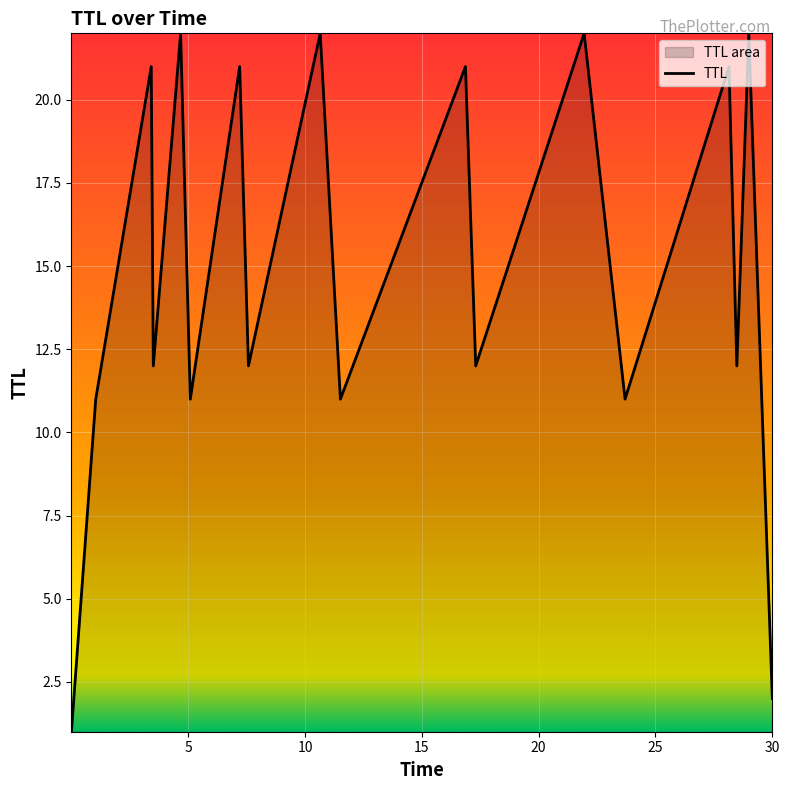

What is the difference between the maximum and minimum values?

21